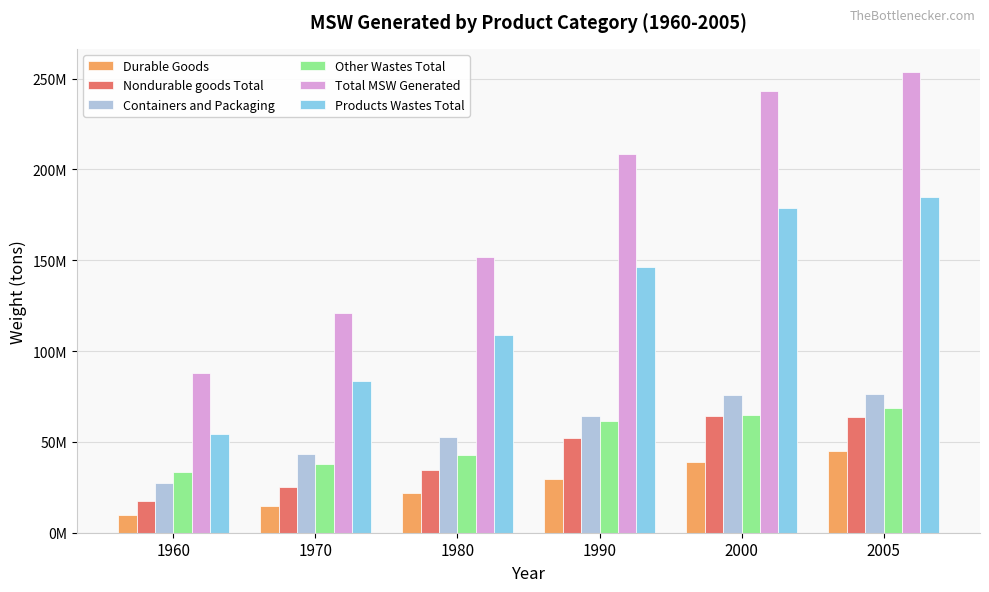

Which category has the lowest value across all series?

1960